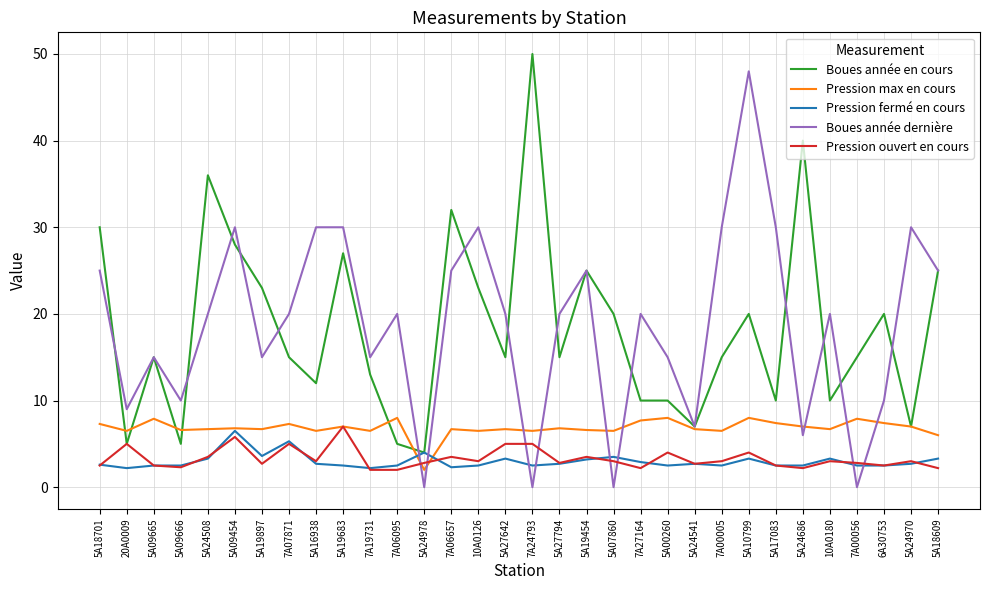

The Boues année en cours series shows 5.0 at 20A0009. True or false?

True